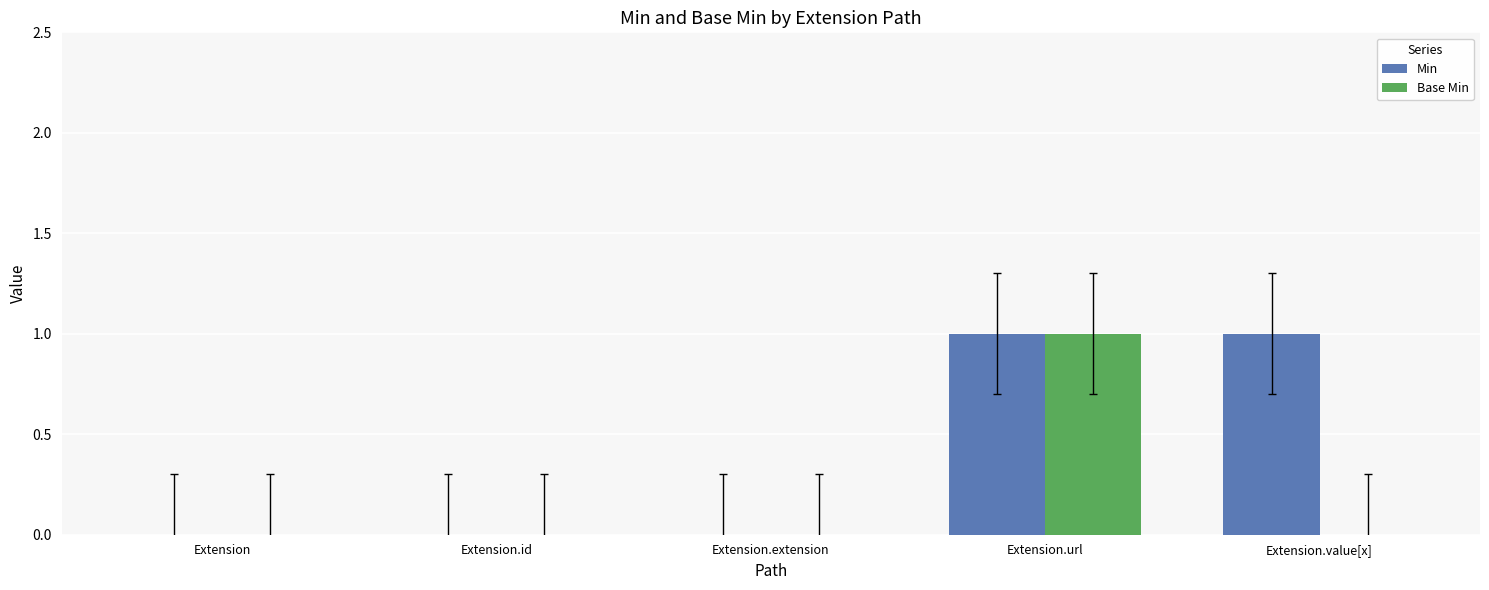

Which series changed the most between Extension.extension and Extension.value[x]?

Min